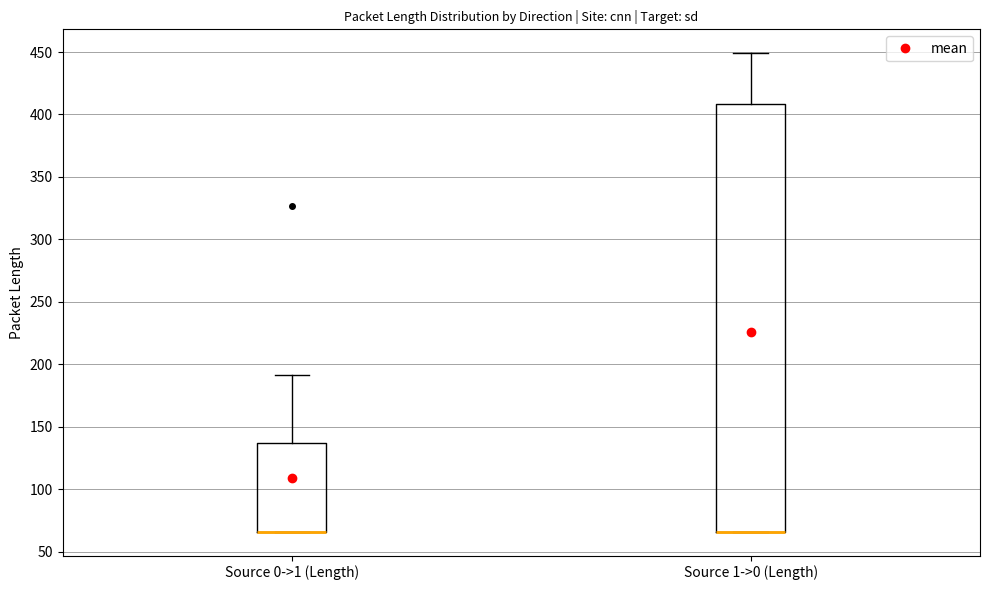

Reading left to right, transcribe this box plot: for each box, give where its median line is, the range the box spans, and where its two whiskers end, as read against the y-axis. The values are not printed on the chart, so give them approximately, as read against the axis.

Source 0->1 (Length): median 65 (drawn on the box's lower edge), box 65 to 135, whiskers 65 to 190
Source 1->0 (Length): median 65 (drawn on the box's lower edge), box 65 to 410, whiskers 65 to 450